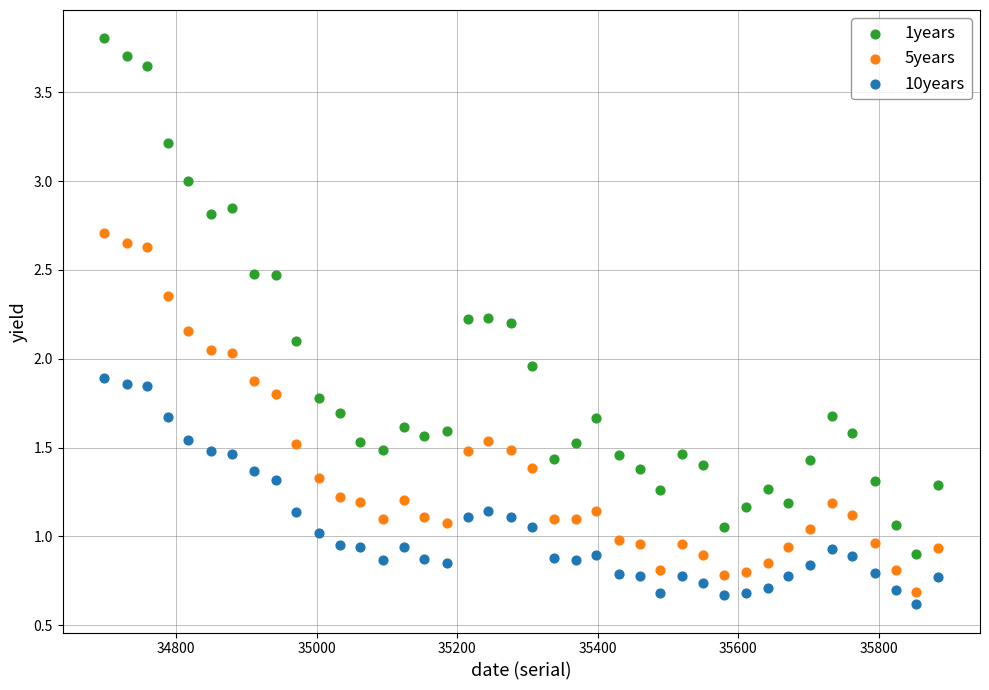

Which series reaches the maximum Y coordinate?

1years